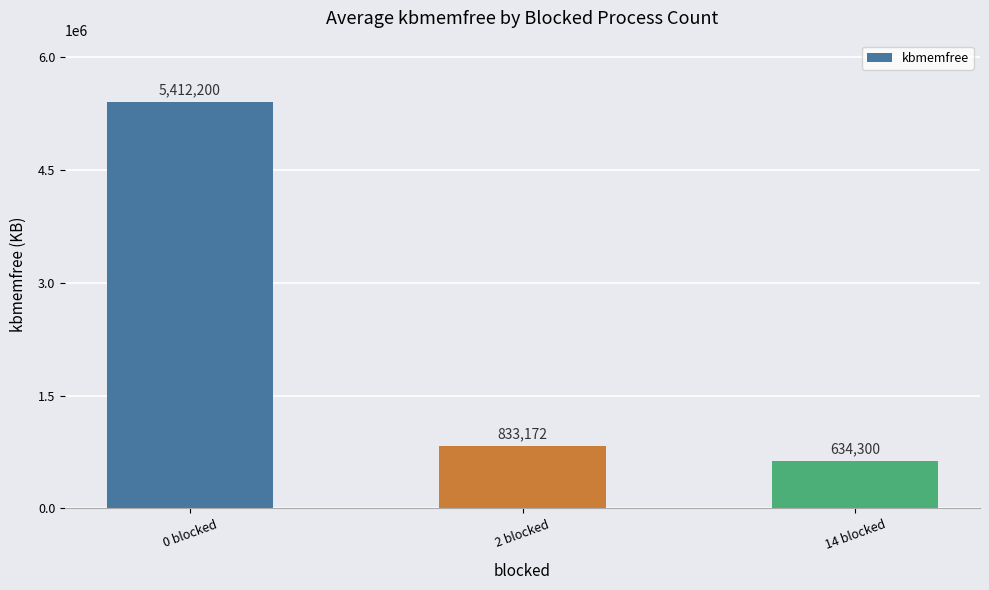

Which label corresponds to the largest value in the chart?

0 blocked